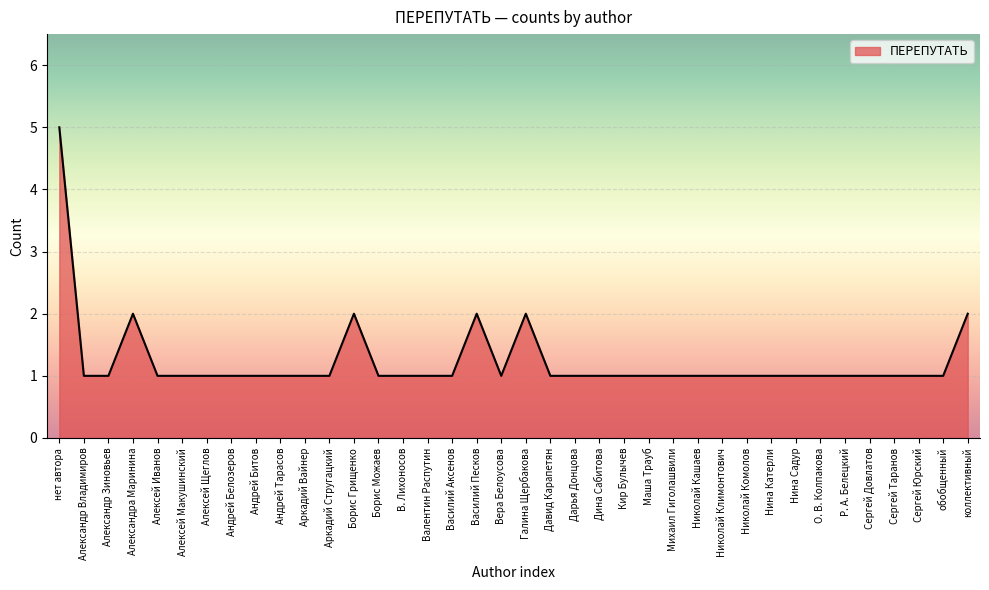

At which category does the data reach its first local peak?

Александра Маринина